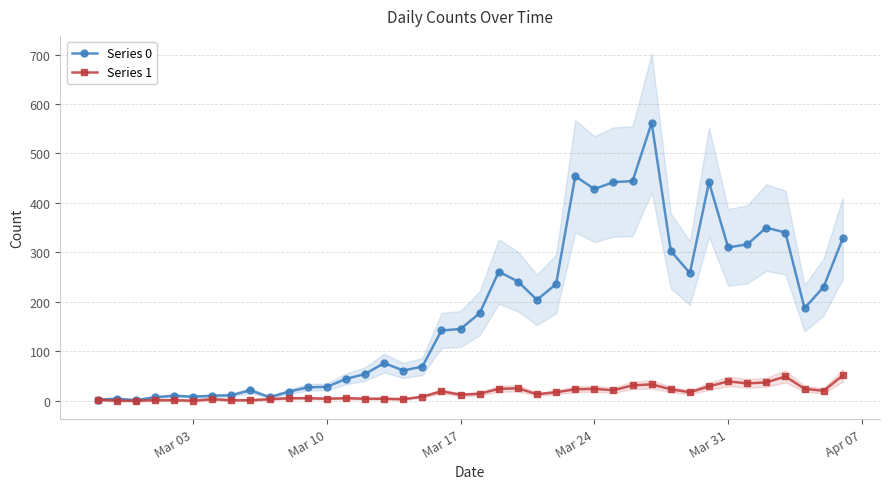

What is the value of the Series 1 point at the 32nd from the left?

17